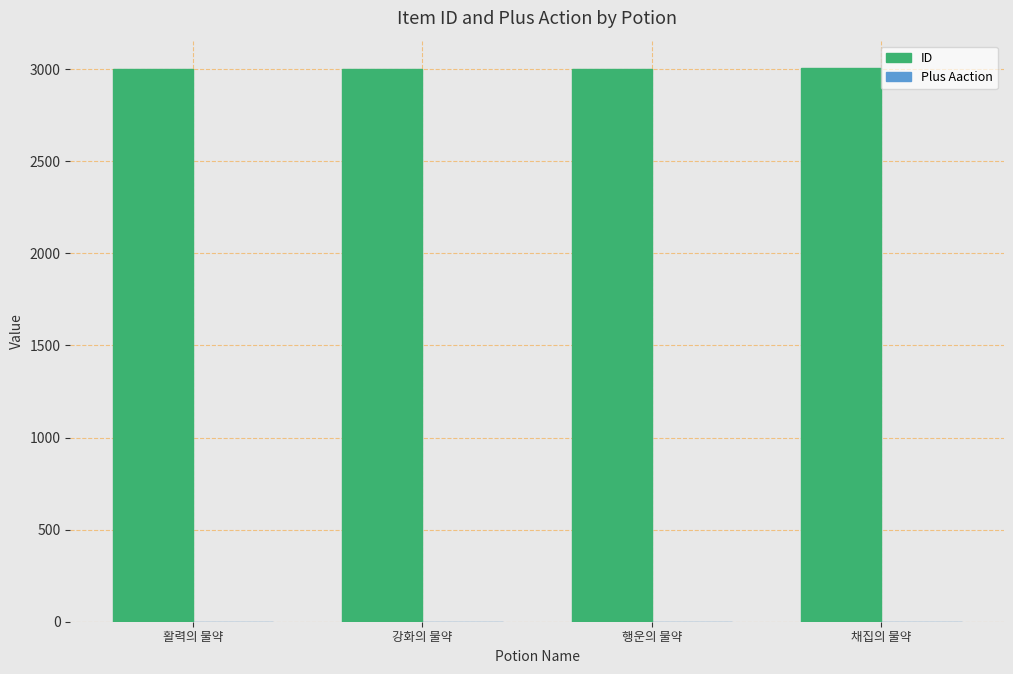

Read the ID value at 채집의 물약.

3004